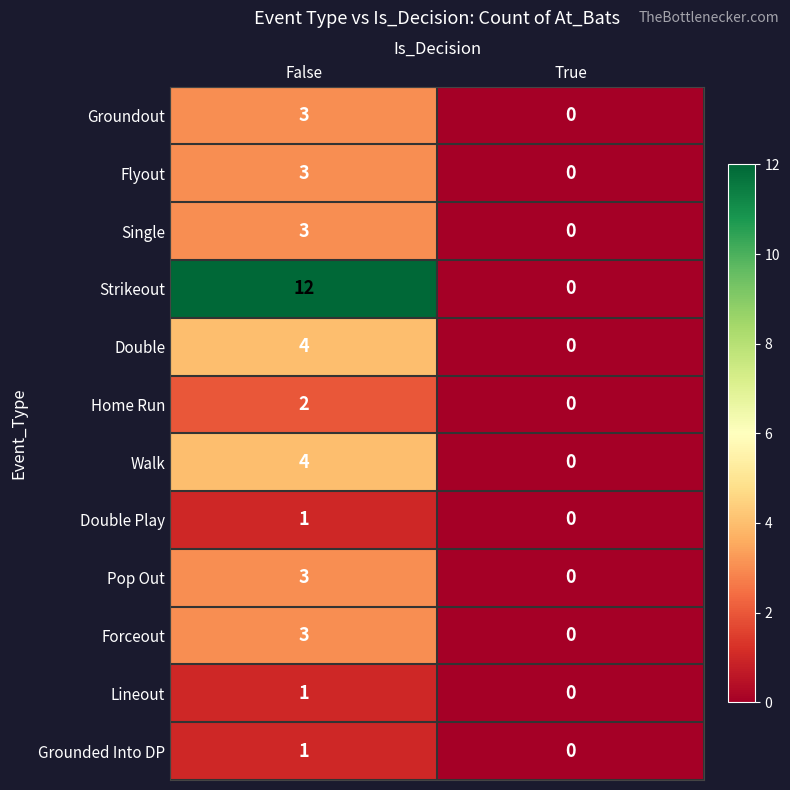

What is the difference between the highest and lowest values at False?

11